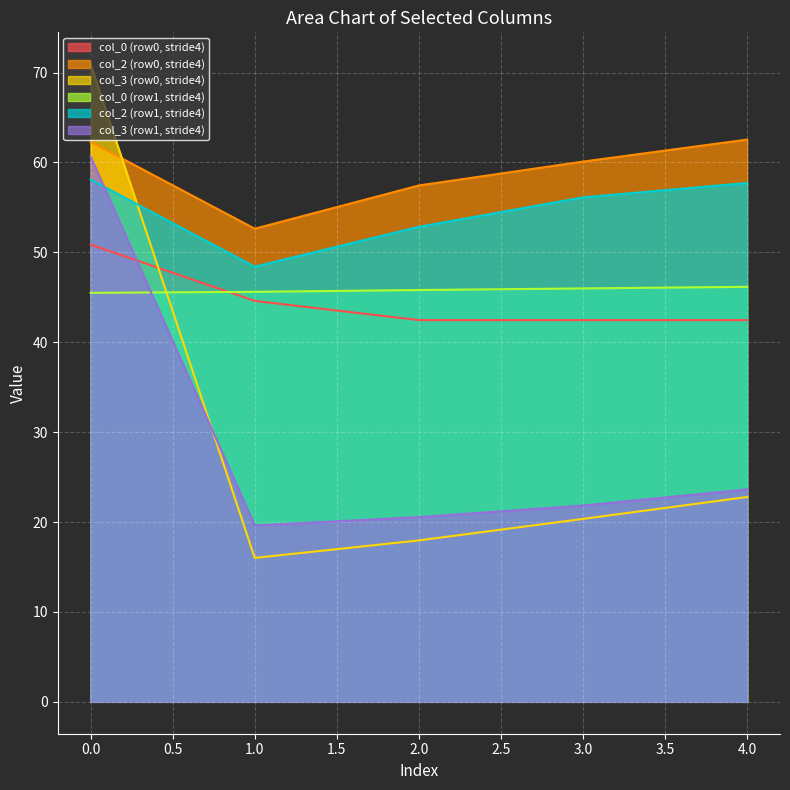

Which series has the largest total across all categories?

col_2 (row0, stride4)